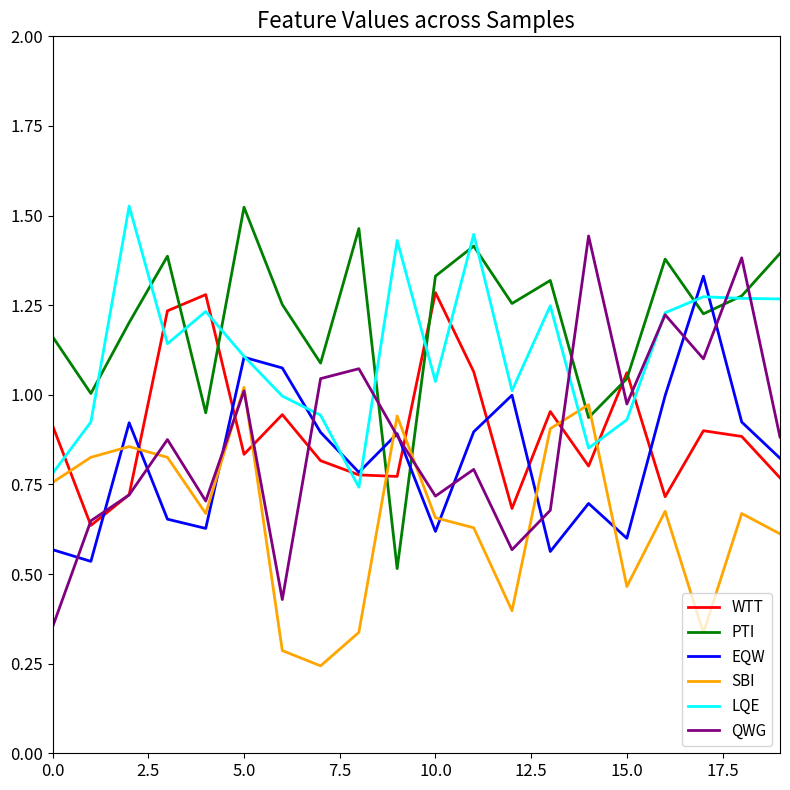

True or false: PTI and QWG intersect in this chart.

True